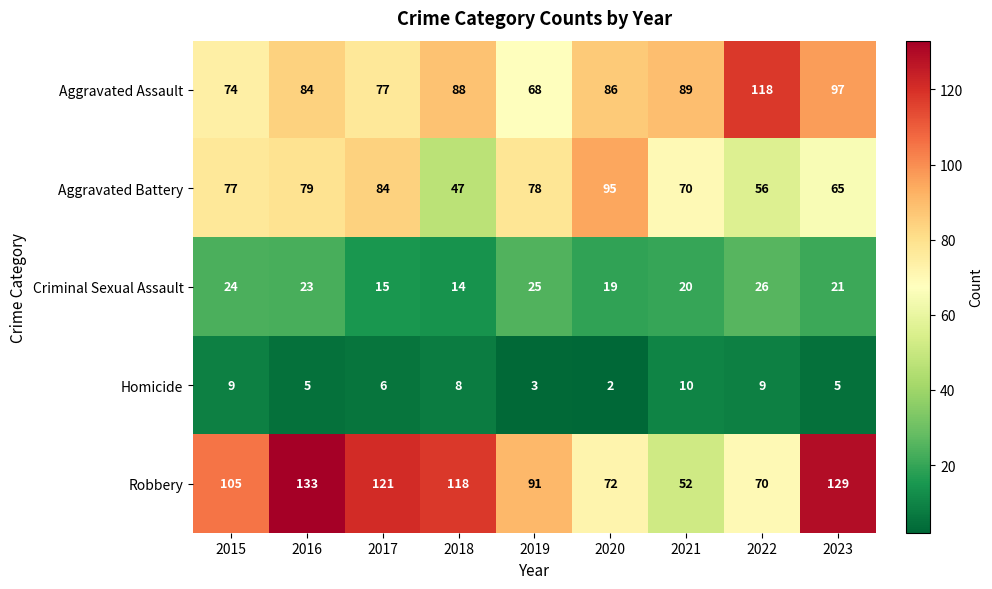

List the series in order of their peak value, lowest first.

Homicide, Criminal Sexual Assault, Aggravated Battery, Aggravated Assault, Robbery